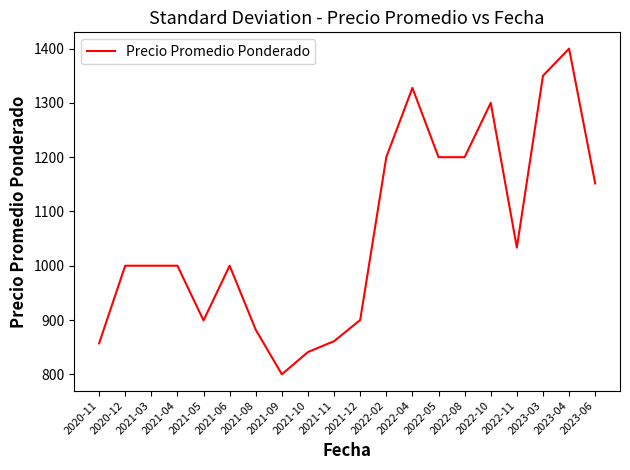

How many distinct data groups are displayed?

1